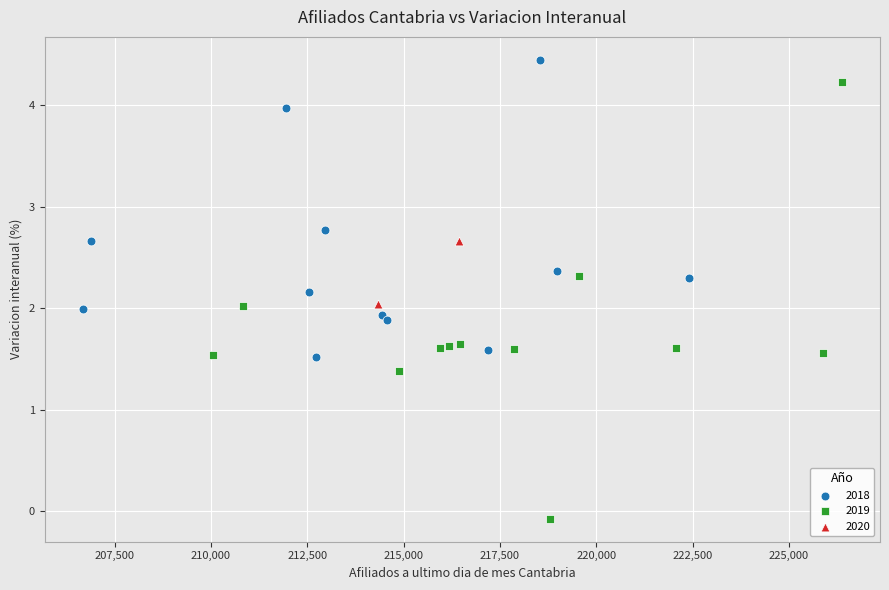

What are all the series names shown in the legend?

2018, 2019, 2020